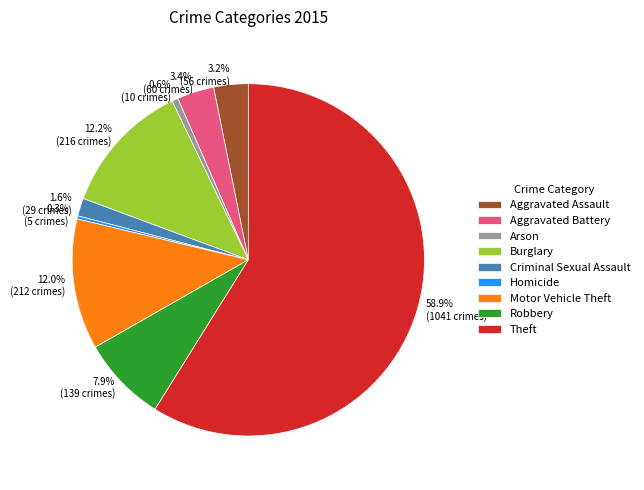

Is there any slice that represents more than half of the pie?

Yes